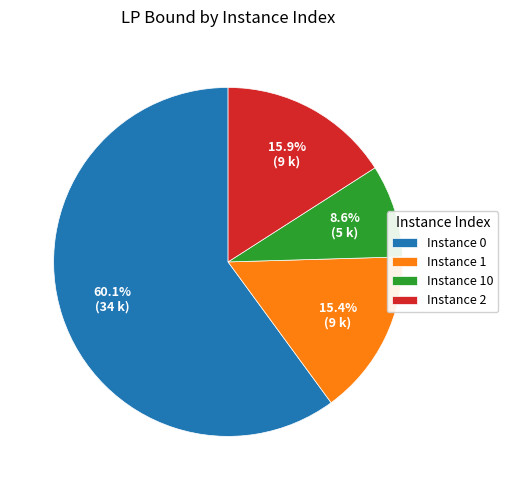

Approximately how many times larger is the value at Instance 1 compared to Instance 2?

1.0